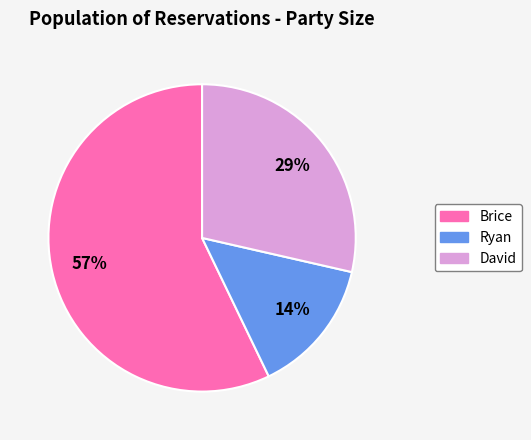

What percentage is the Ryan slice, to the nearest percent?

14%